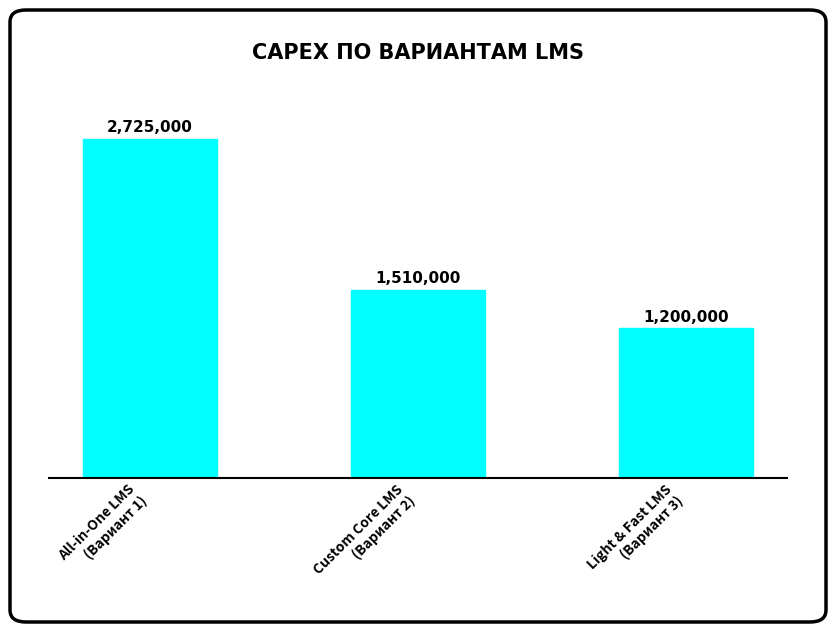

Rank the categories by value from lowest to highest.

Light & Fast LMS
(Вариант 3), Custom Core LMS
(Вариант 2), All-in-One LMS
(Вариант 1)